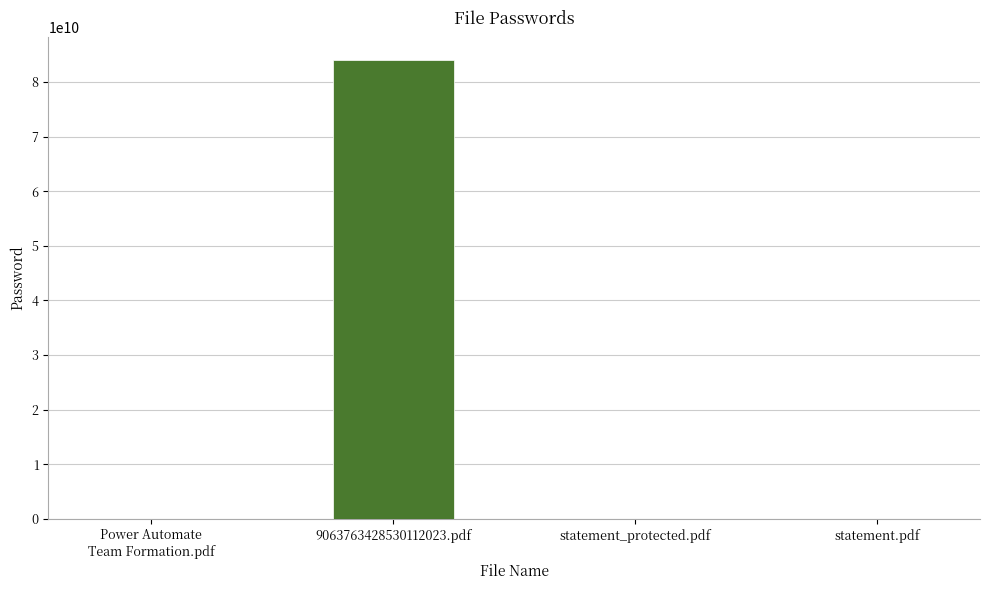

What is the greatest value displayed?

83987020802